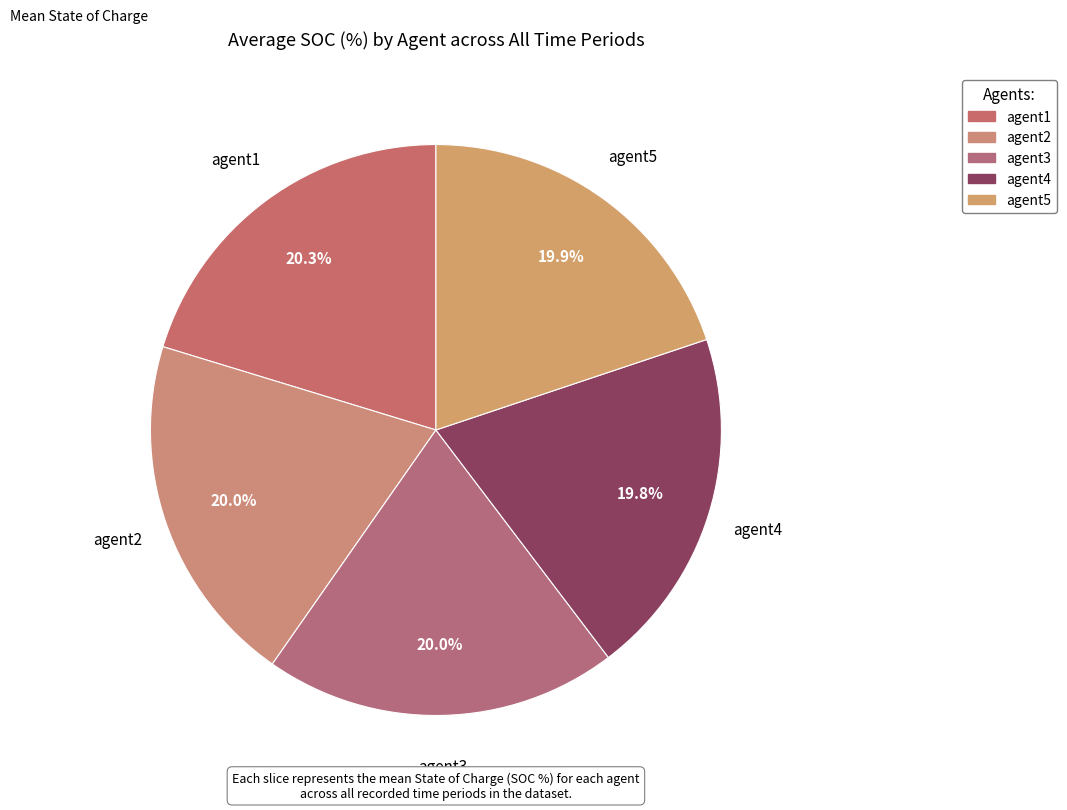

Do agent2 and agent1 together represent more than half of the pie?

No